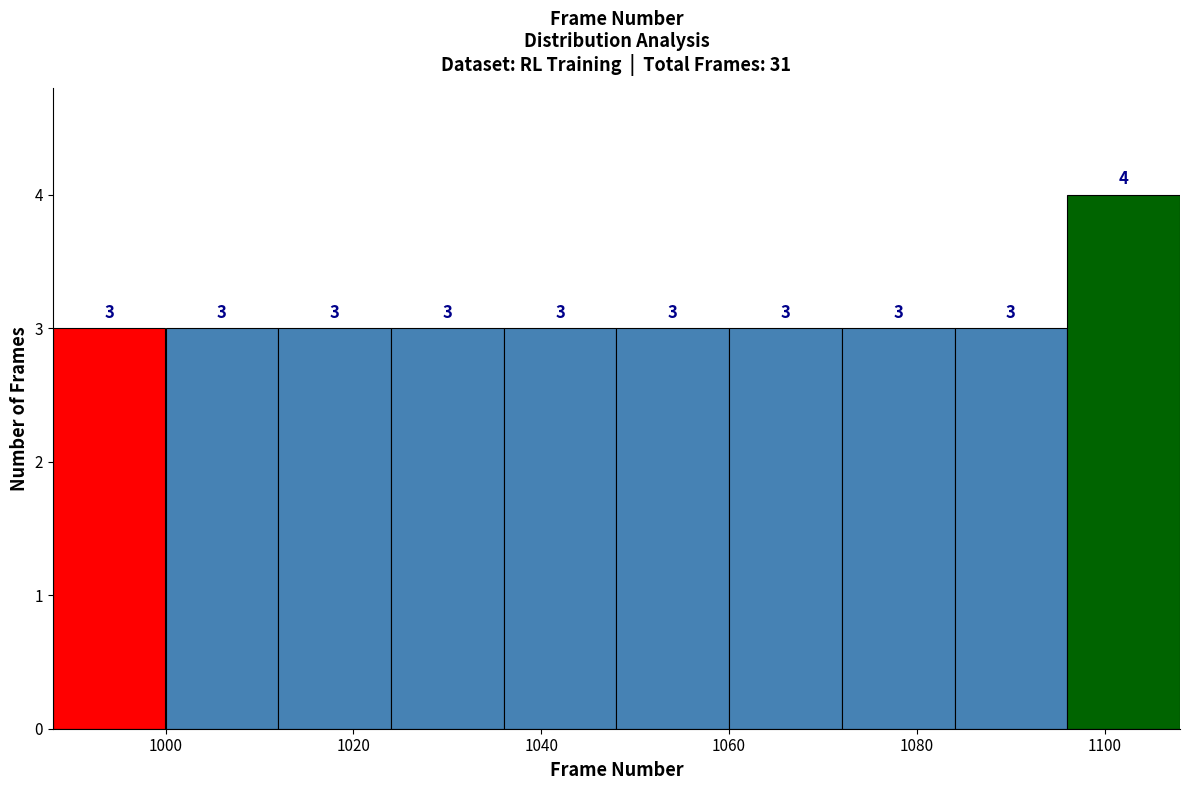

What is the height of the bar covering 1000 to 1012 on the x-axis?

3